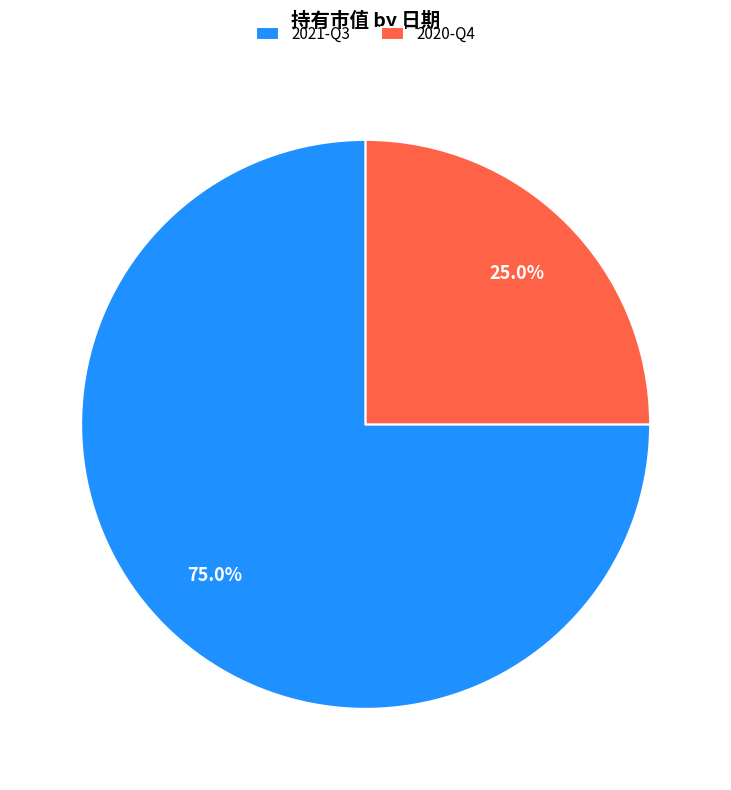

Rank the categories by value from lowest to highest.

2020-Q4, 2021-Q3